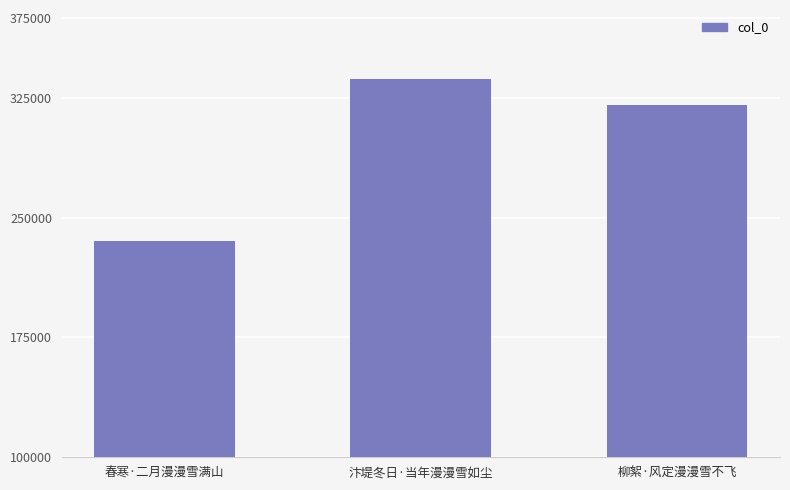

List the labels in order of value, largest first.

汴堤冬日·当年漫漫雪如尘, 柳絮·风定漫漫雪不飞, 春寒·二月漫漫雪满山